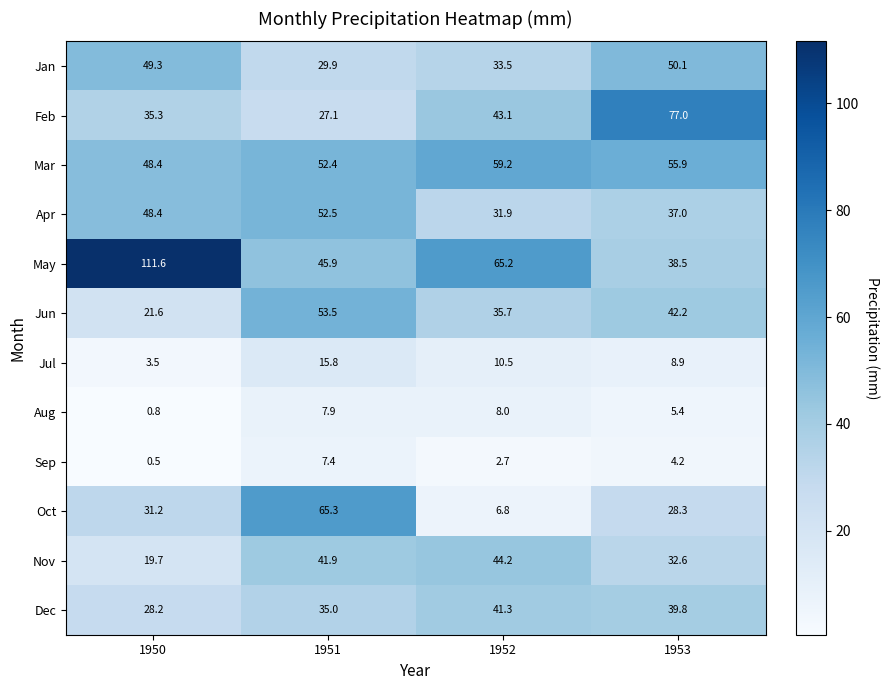

What is the difference between the maximum and minimum values in the Jun series?

31.9